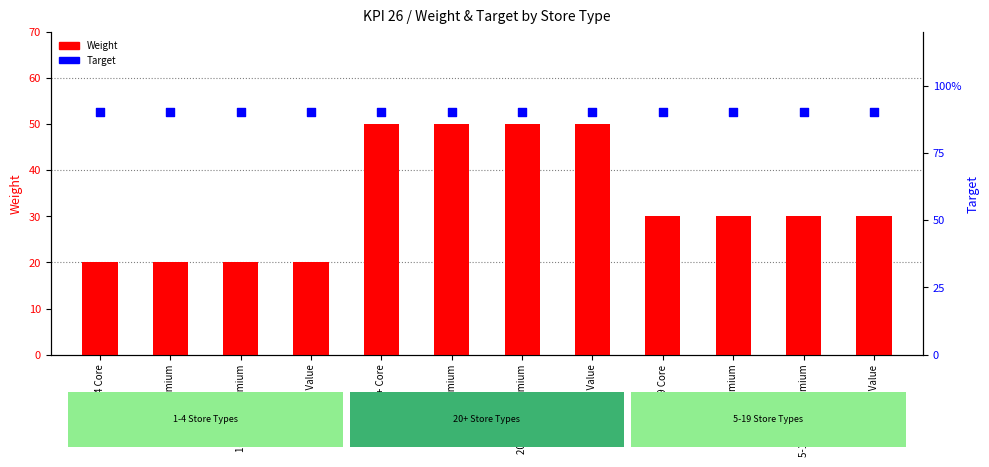

What is the total value across all series at 5-19 Value?

120